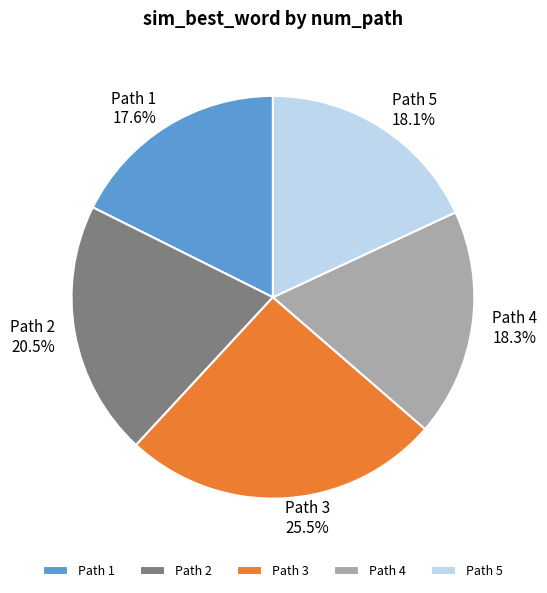

How much of the chart is everything except Path 2?

79.5%